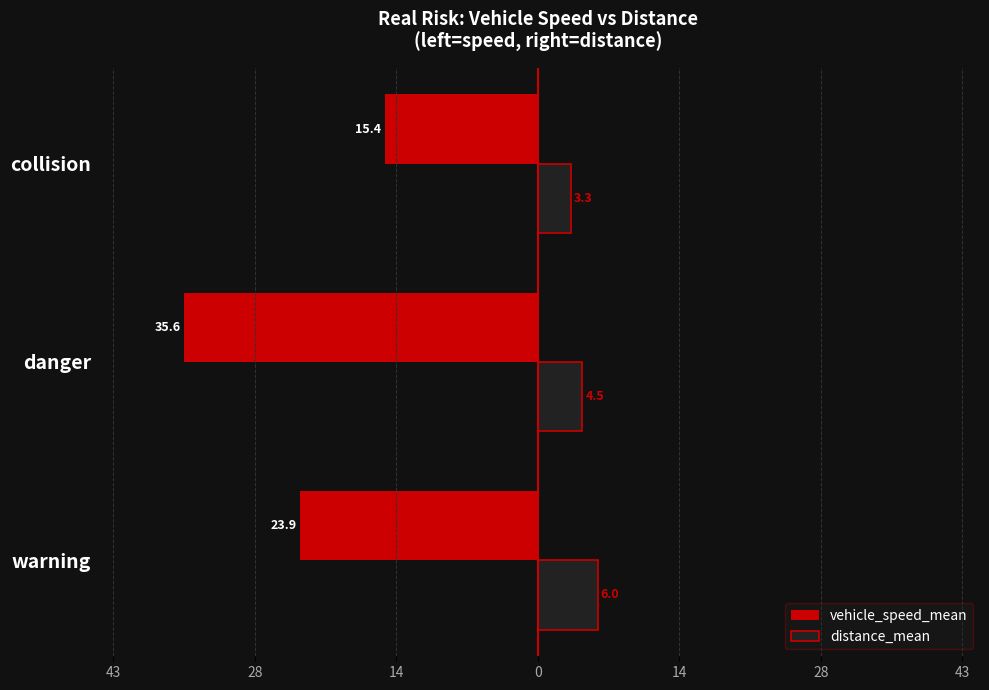

What are all the series names shown in the legend?

vehicle_speed_mean, distance_mean